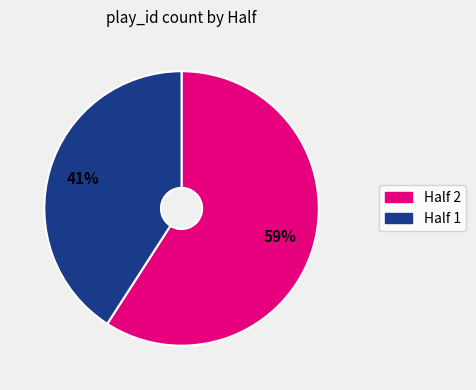

Is there a majority slice in this chart?

Yes